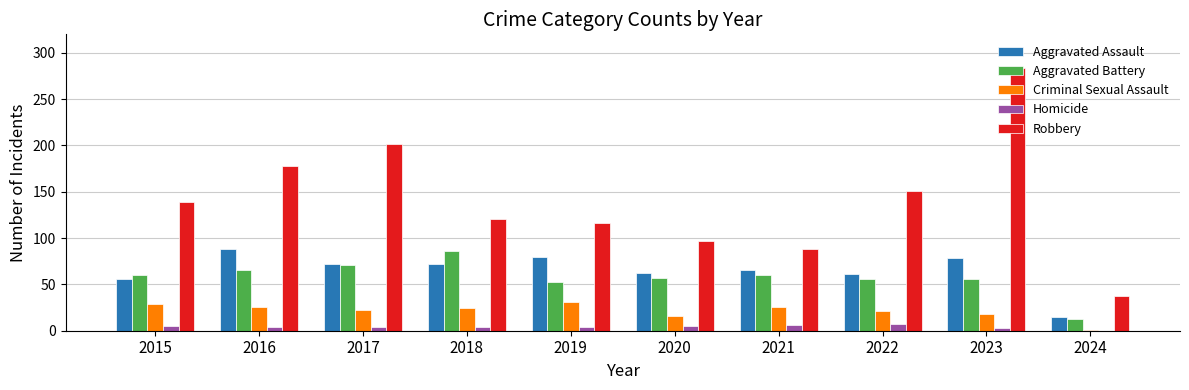

Is it true that Homicide equals 0 at 2024?

True